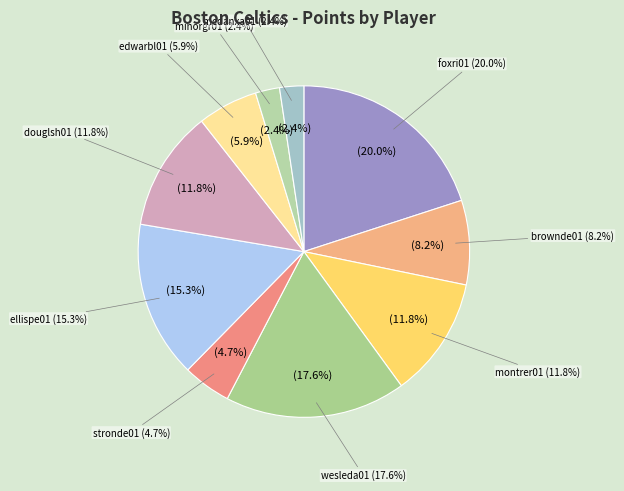

Between montrer01 and earlac01, which is larger?

montrer01